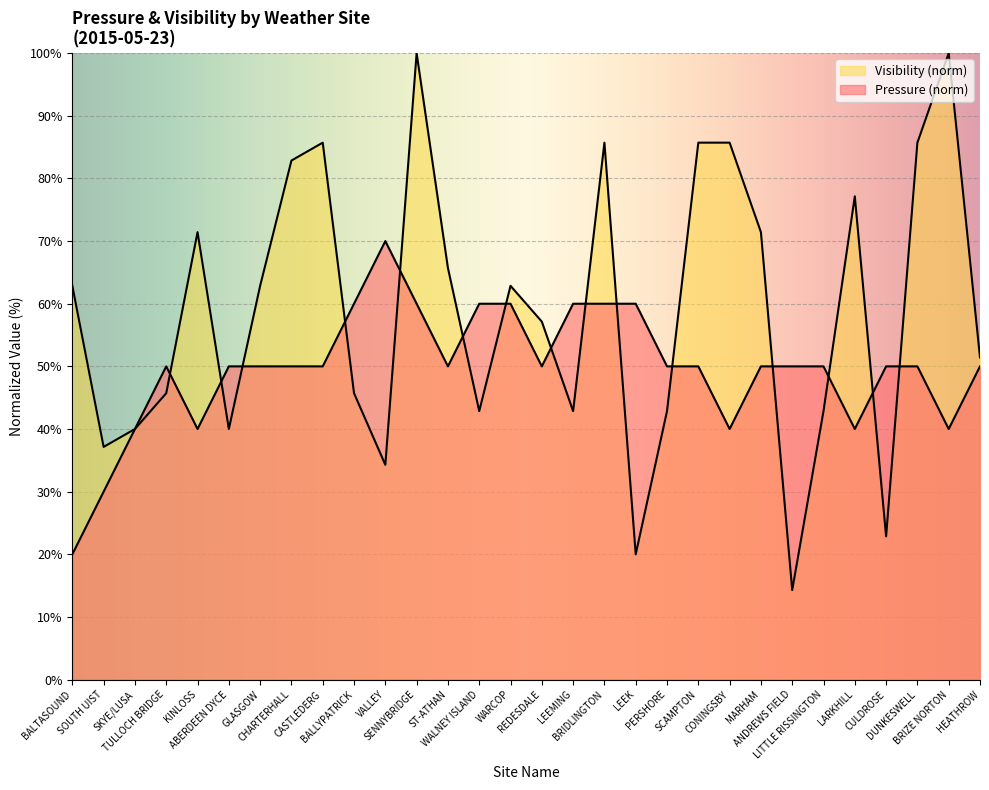

Reading right to left, extract all data points from this chart.

Pressure: HEATHROW=50.0	BRIZE NORTON=40.0	DUNKESWELL=50.0	CULDROSE=50.0	LARKHILL=40.0	LITTLE RISSINGTON=50.0	ANDREWS FIELD=50.0	MARHAM=50.0	CONINGSBY=40.0	SCAMPTON=50.0	PERSHORE=50.0	LEEK=60.0	BRIDLINGTON=60.0	LEEMING=60.0	REDESDALE=50.0	WARCOP=60.0	WALNEY ISLAND=60.0	ST-ATHAN=50.0	SENNYBRIDGE=60.0	VALLEY=70.0	BALLYPATRICK=60.0	CASTLEDERG=50.0	CHARTERHALL=50.0	GLASGOW=50.0	ABERDEEN DYCE=50.0	KINLOSS=40.0	TULLOCH BRIDGE=50.0	SKYE/LUSA=40.0	SOUTH UIST=30.0	BALTASOUND=20.0
Visibility: HEATHROW=51.4	BRIZE NORTON=100.0	DUNKESWELL=85.7	CULDROSE=22.9	LARKHILL=77.1	LITTLE RISSINGTON=42.9	ANDREWS FIELD=14.3	MARHAM=71.4	CONINGSBY=85.7	SCAMPTON=85.7	PERSHORE=42.9	LEEK=20.0	BRIDLINGTON=85.7	LEEMING=42.9	REDESDALE=57.1	WARCOP=62.9	WALNEY ISLAND=42.9	ST-ATHAN=65.7	SENNYBRIDGE=100.0	VALLEY=34.3	BALLYPATRICK=45.7	CASTLEDERG=85.7	CHARTERHALL=82.9	GLASGOW=62.9	ABERDEEN DYCE=40.0	KINLOSS=71.4	TULLOCH BRIDGE=45.7	SKYE/LUSA=40.0	SOUTH UIST=37.1	BALTASOUND=62.9